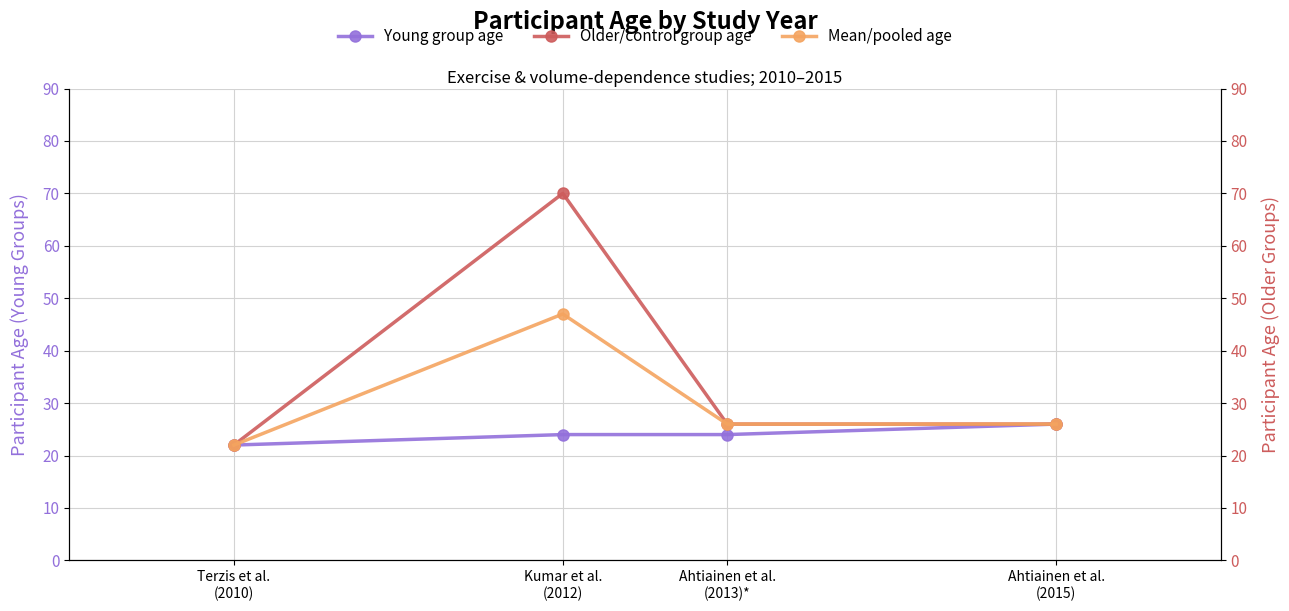

True or false: Young group age and Older/control group age intersect in this chart.

False